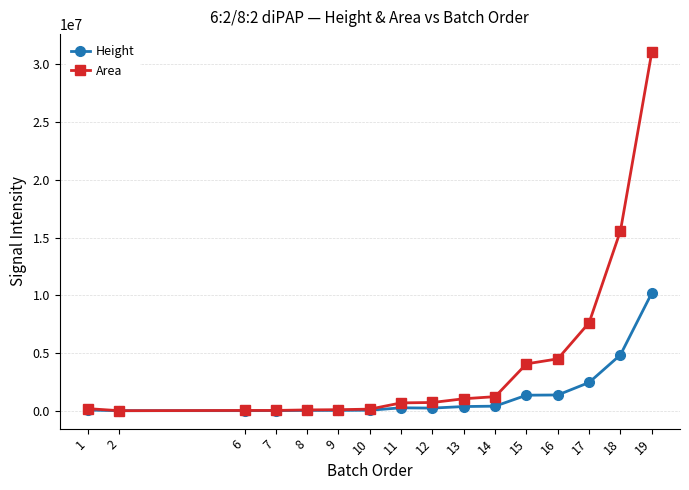

Count the number of categories in the chart.

16